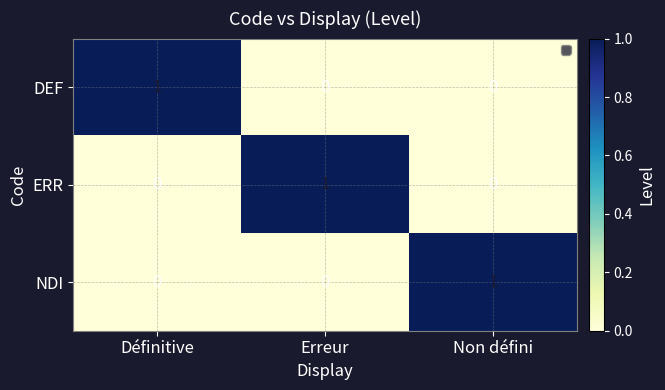

Count the number of data series in this chart.

3